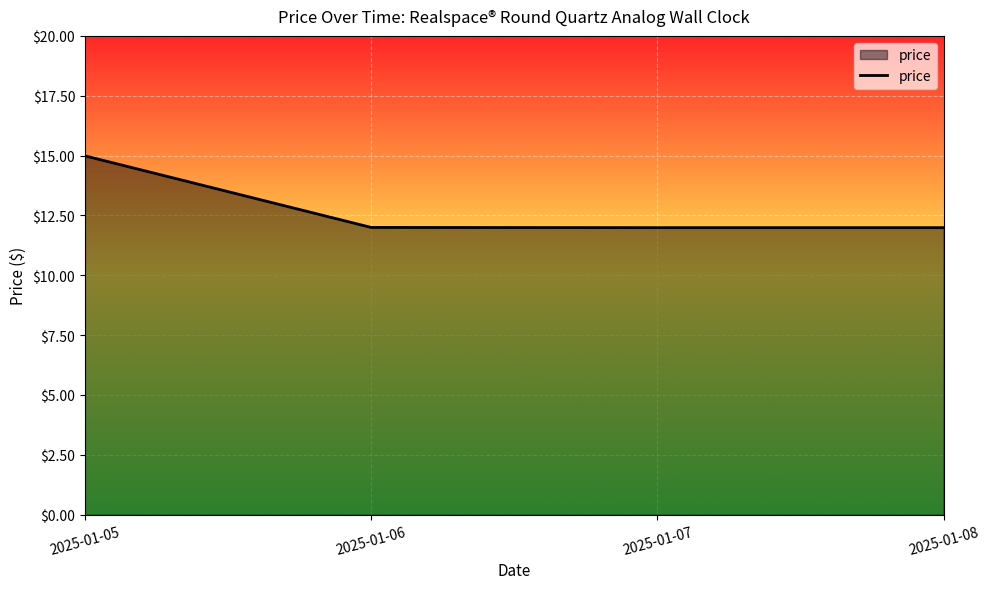

What is the difference between the values at 2025-01-05 and 2025-01-08?

3.0